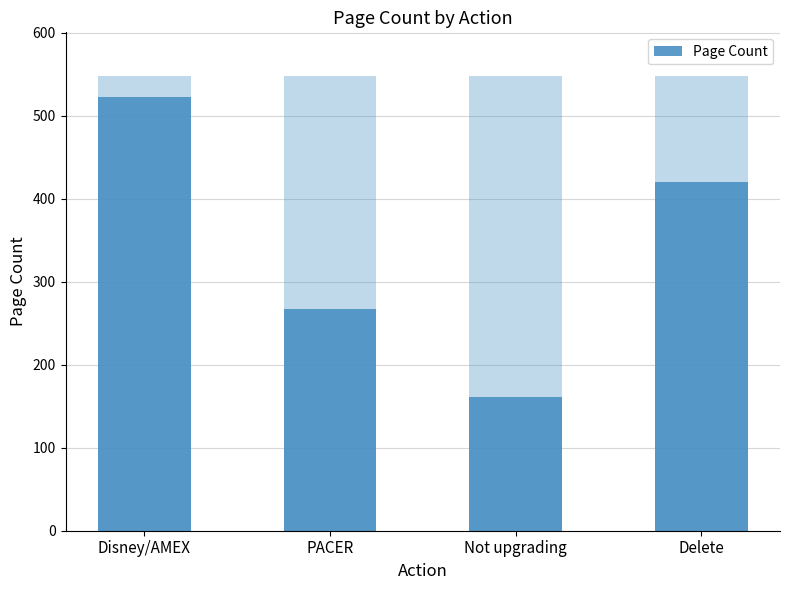

Count the values in the range 267 to 522.

3